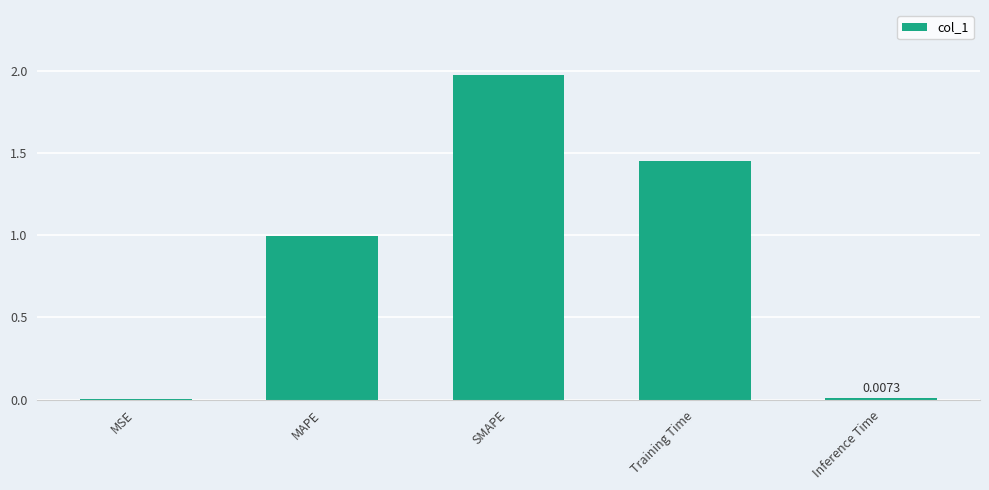

What is the change in value from SMAPE to Training Time?

-0.5